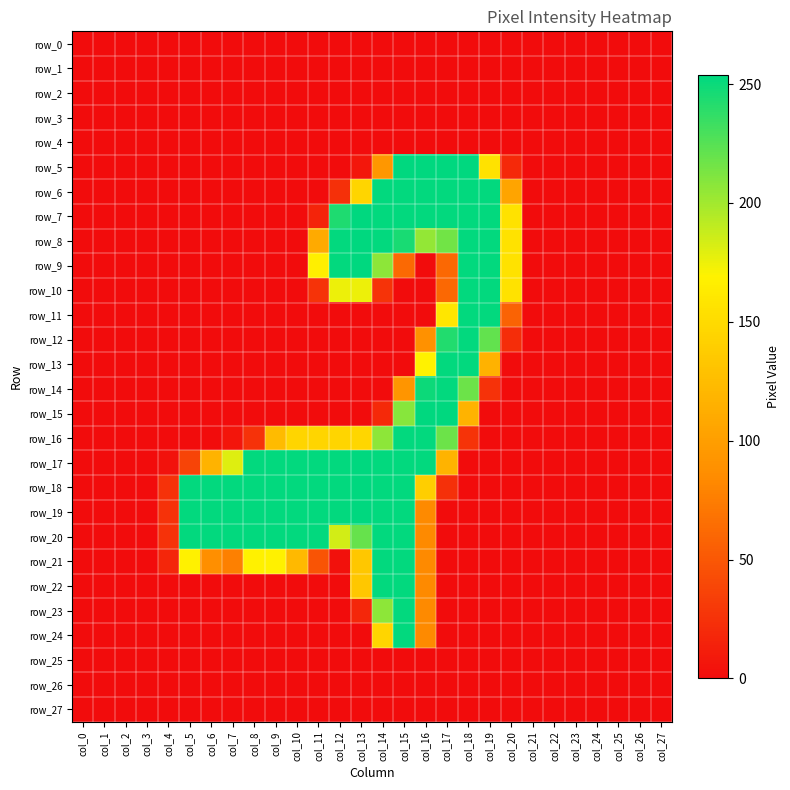

How many values in row_22 are above zero?

4